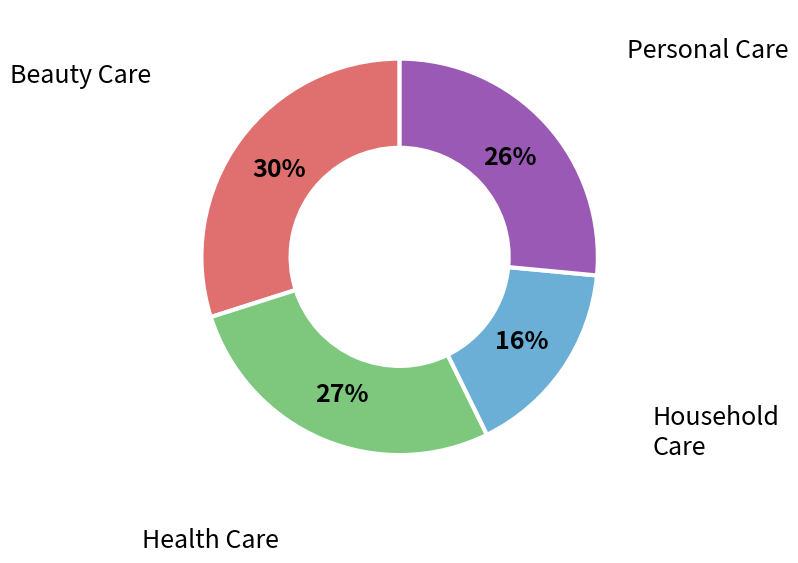

True or false: Health Care accounts for 20% of the total.

False